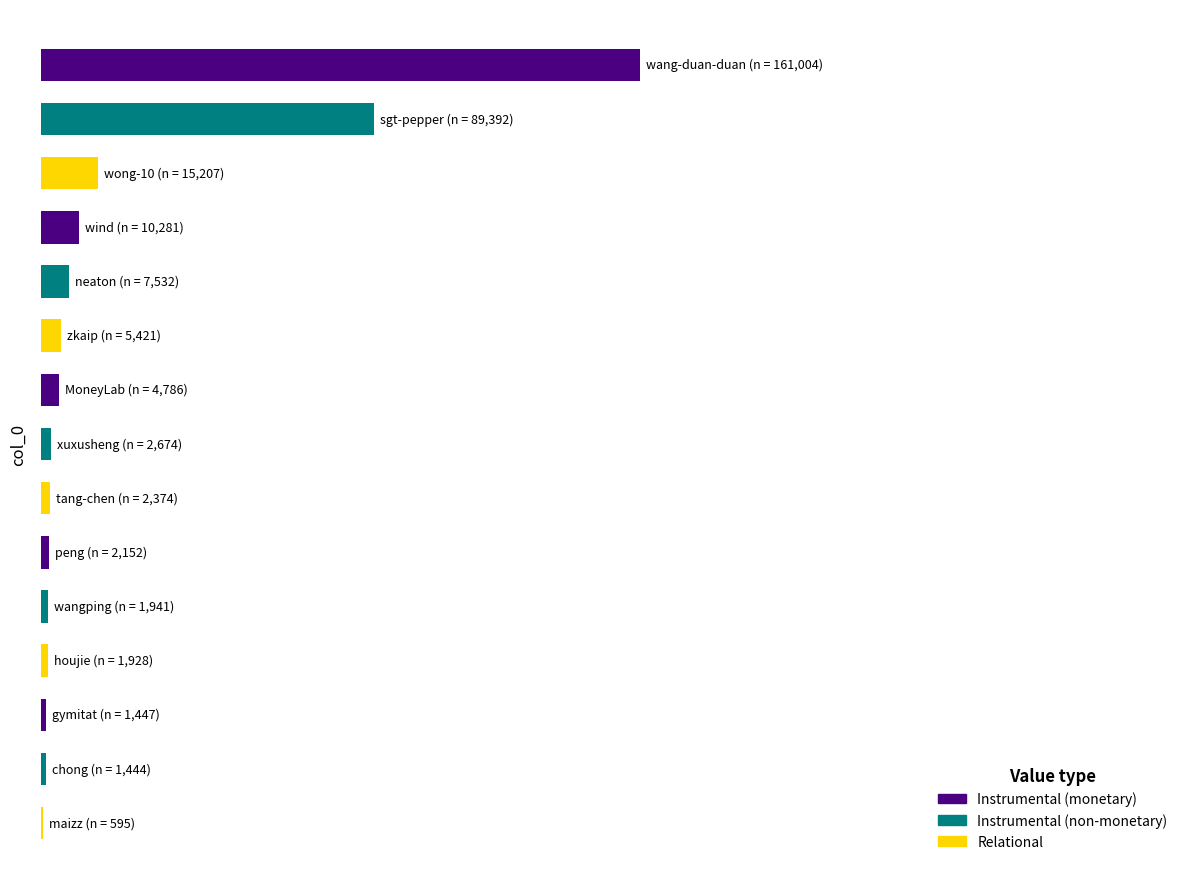

What is the difference between the maximum and second lowest values?

159560